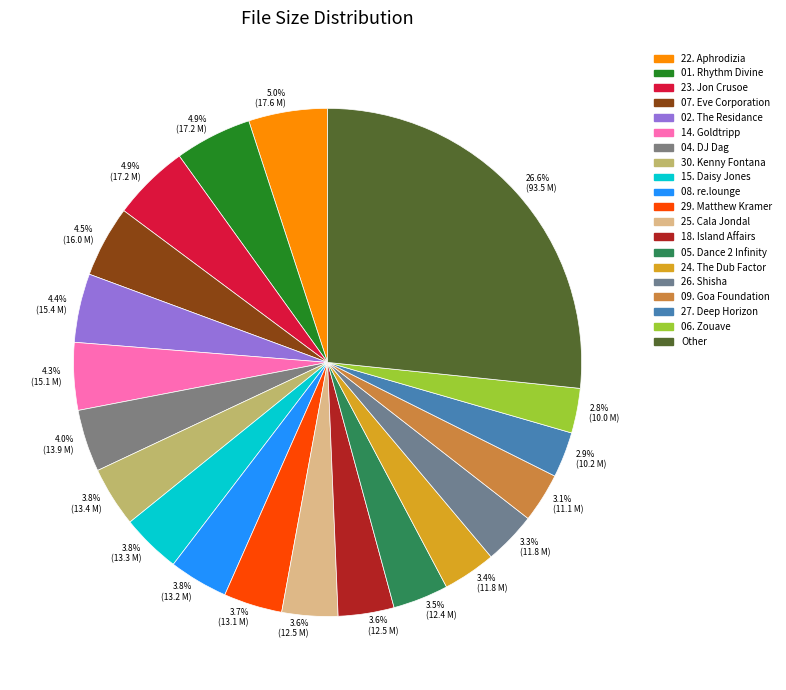

Count the number of slices in the pie.

20